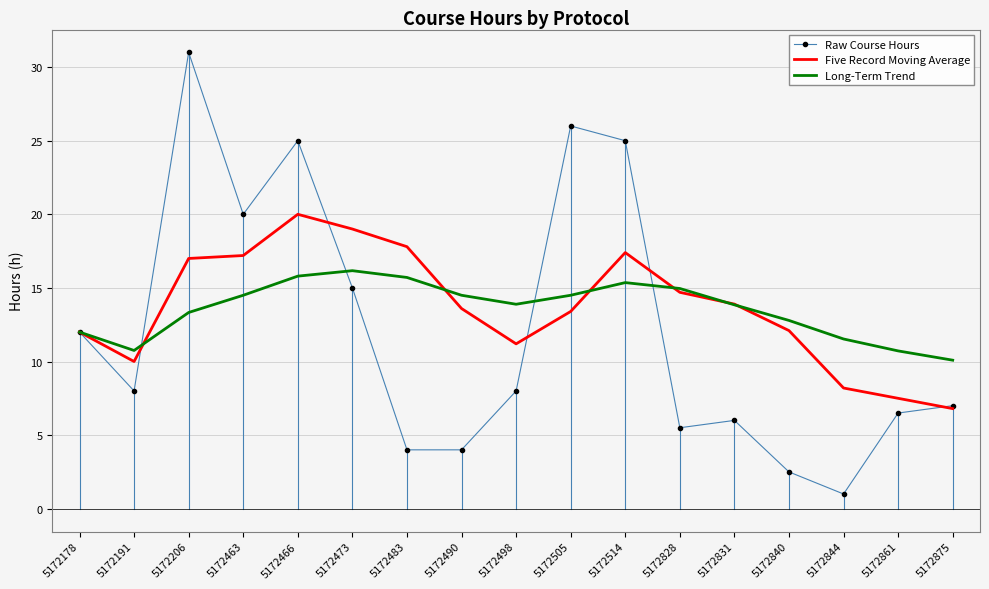

What is the total value across all series at 5172505?

53.9